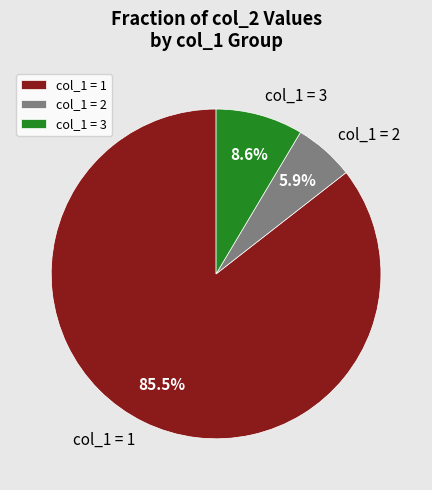

Which has a higher value, col_1 = 3 or col_1 = 2?

col_1 = 3